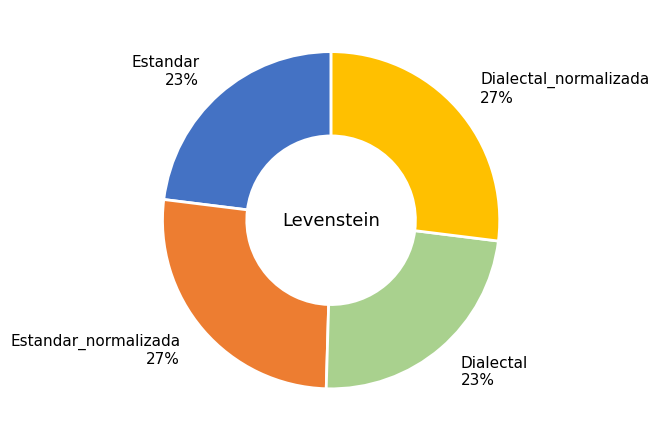

What is the ratio of the value at Estandar 23% to the value at Dialectal 23%?

1.0